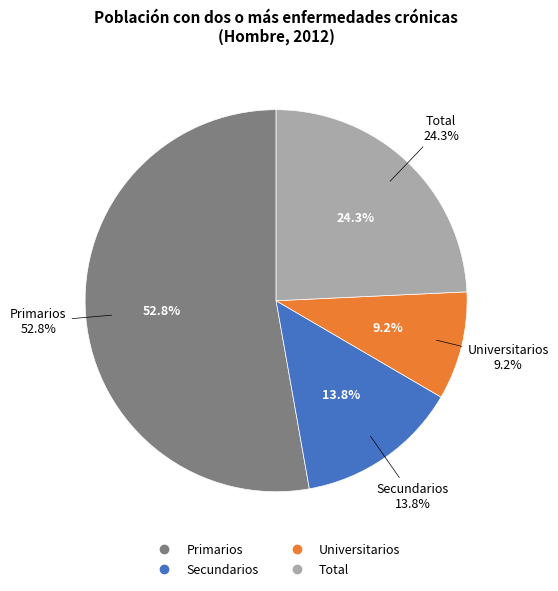

Which slice represents more than half of the pie?

Primarios